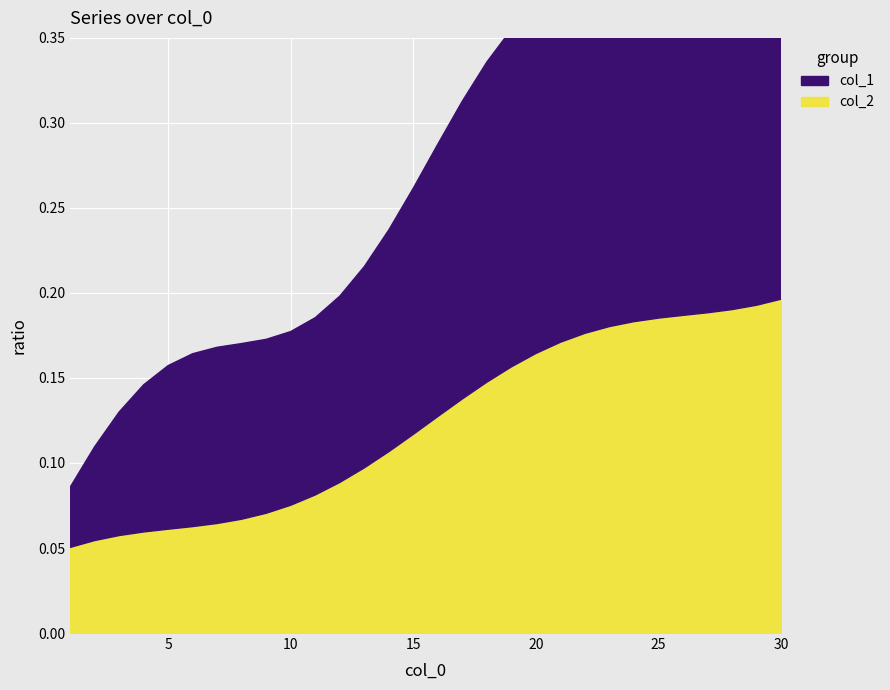

What is the difference between the maximum and second lowest values in the col_1 series?

0.4